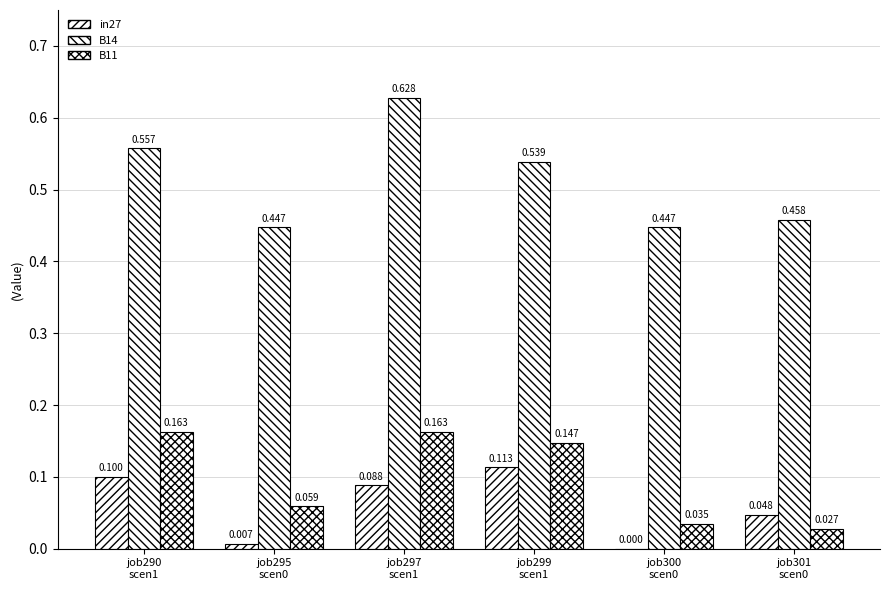

What position from the left is job299
scen1?

4